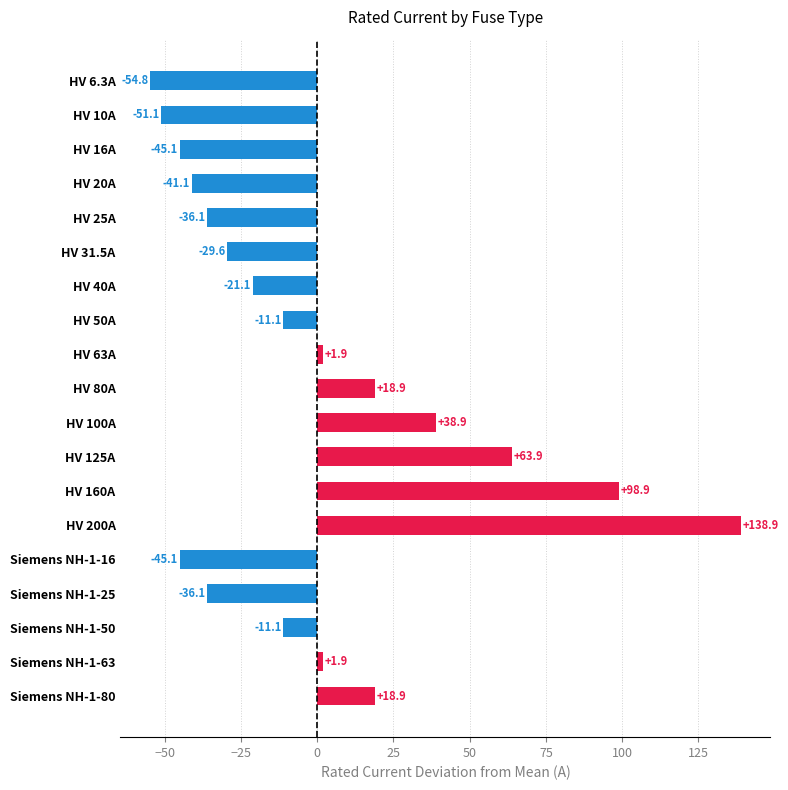

What is the maximum value shown in the chart?

138.9